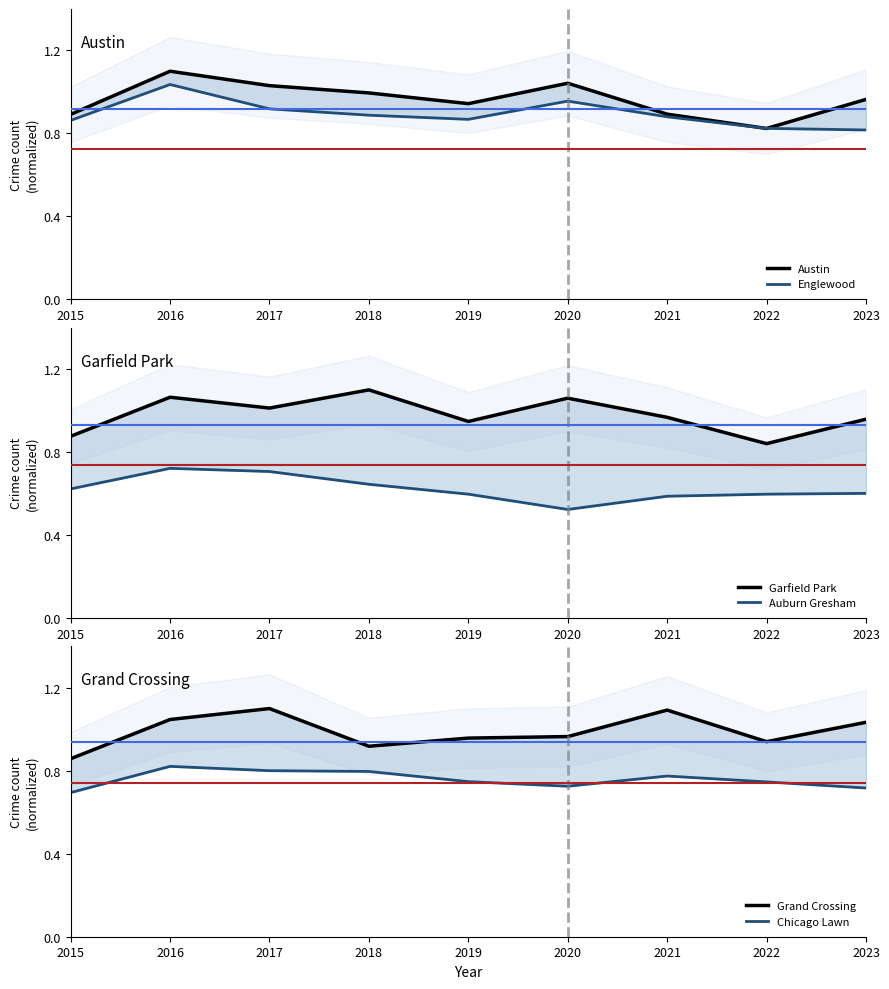

At which category is the sum across all series the highest?

2016